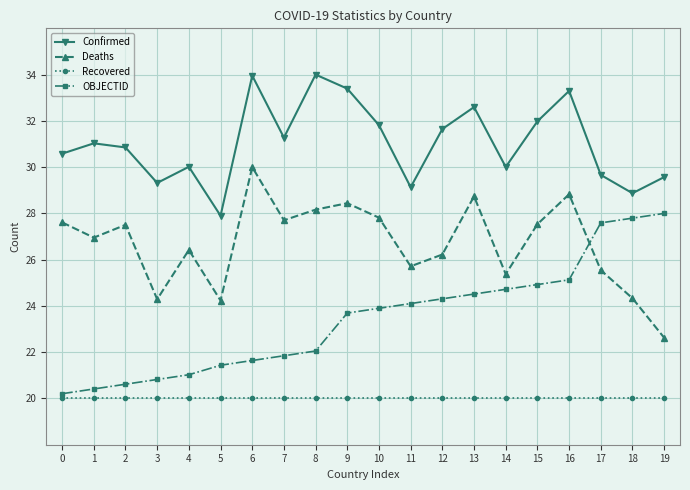

List the series in order of their peak value, lowest first.

Recovered, OBJECTID, Deaths, Confirmed